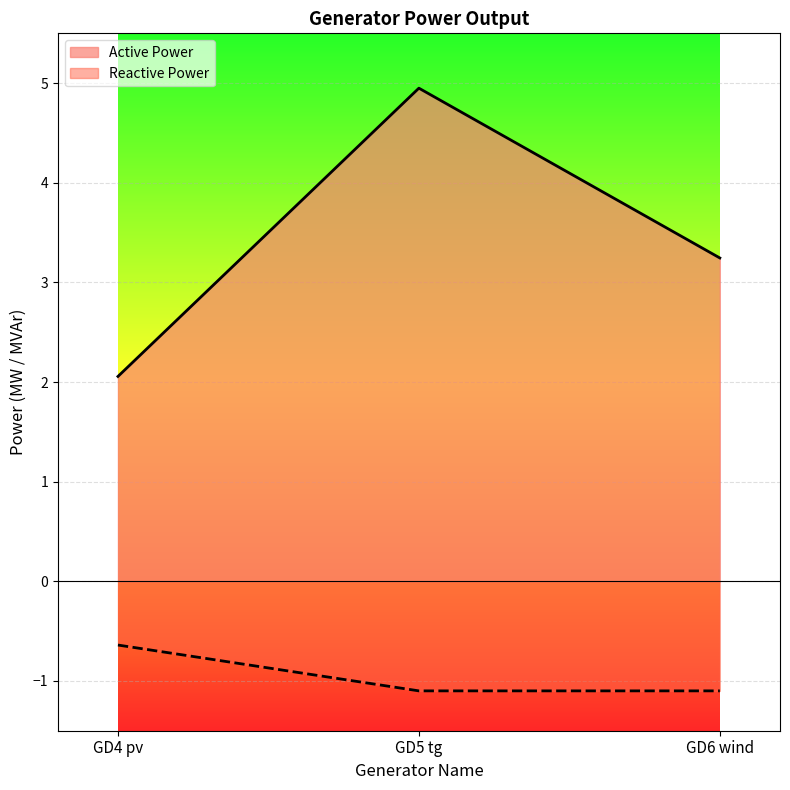

Between GD4 pv and GD6 wind, which is larger?

GD6 wind